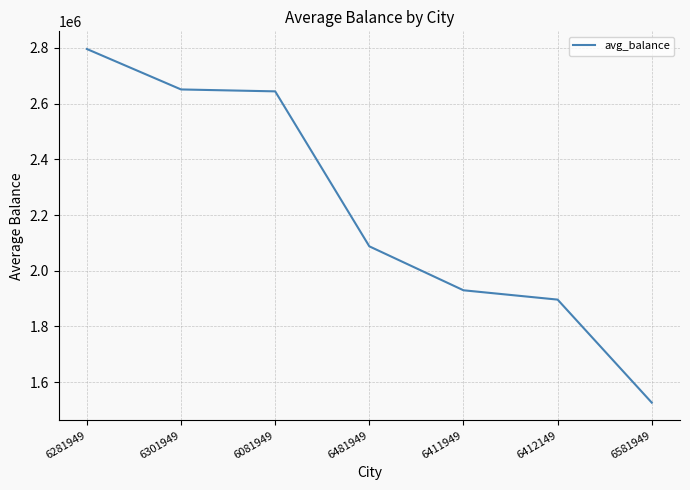

What is the greatest value displayed?

2795923.8